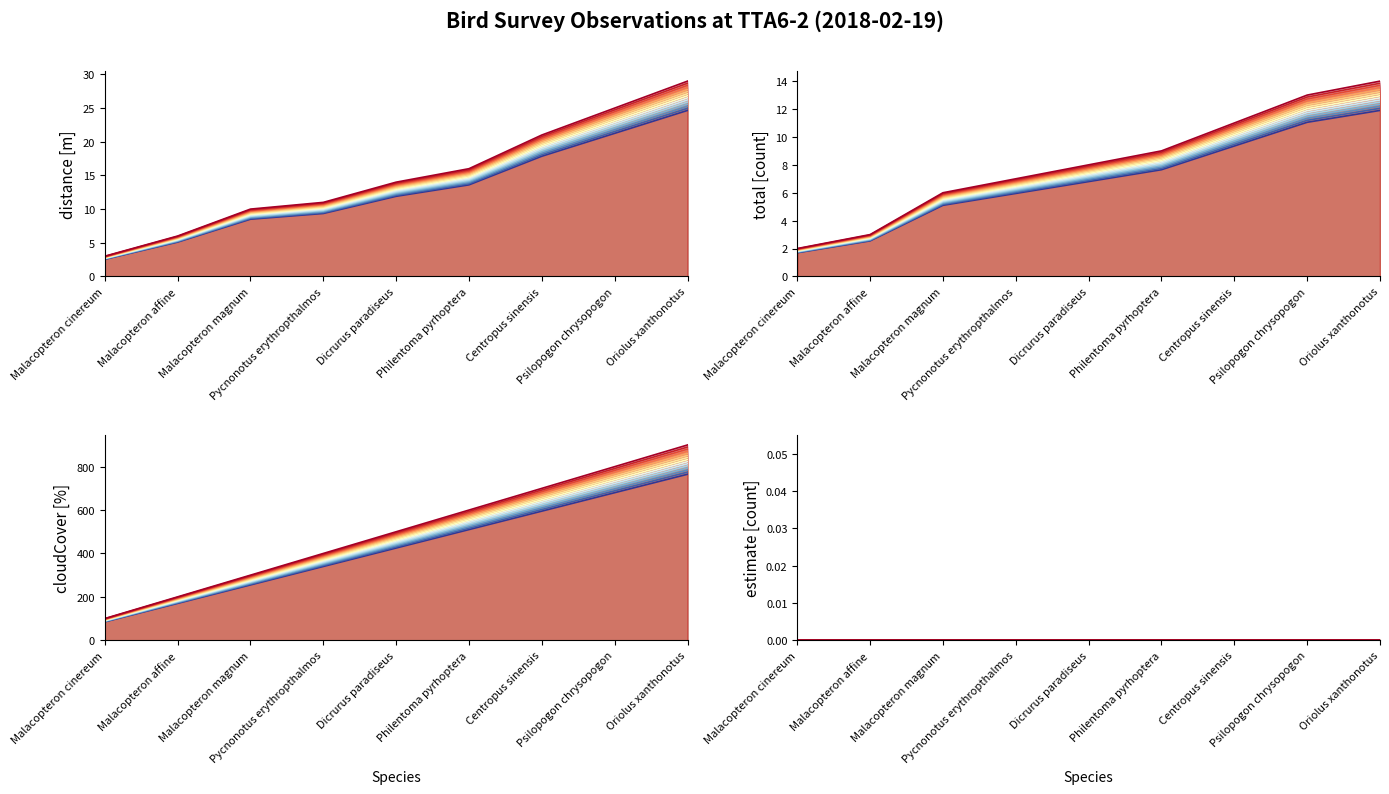

Reading left to right, list all the values displayed in this chart.

scenario 0: 2.5	5.1	8.5	9.3	11.9	13.6	17.8	21.2	24.6
scenario 14: 3.0	6.0	10.0	11.0	14.0	16.0	21.0	25.0	29.0